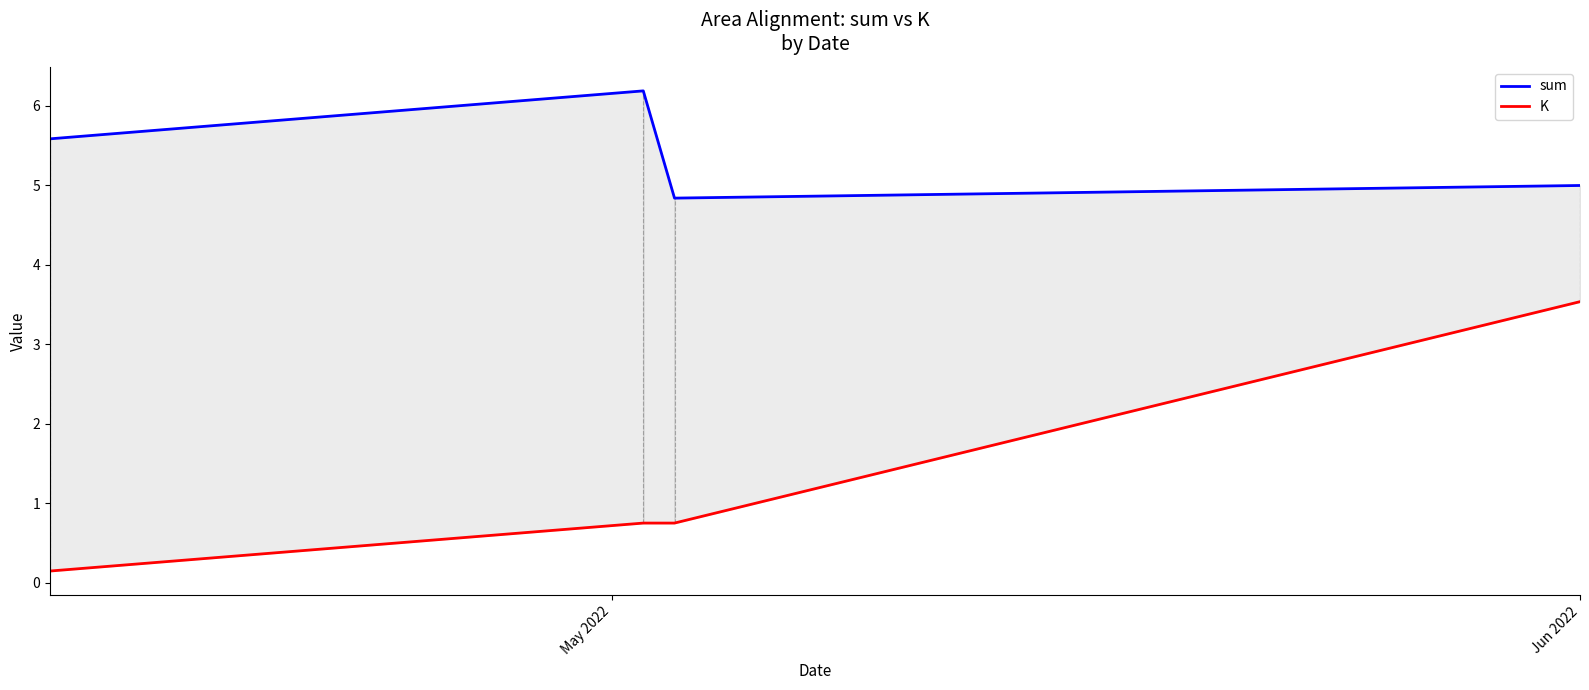

True or false: K and sum intersect in this chart.

False